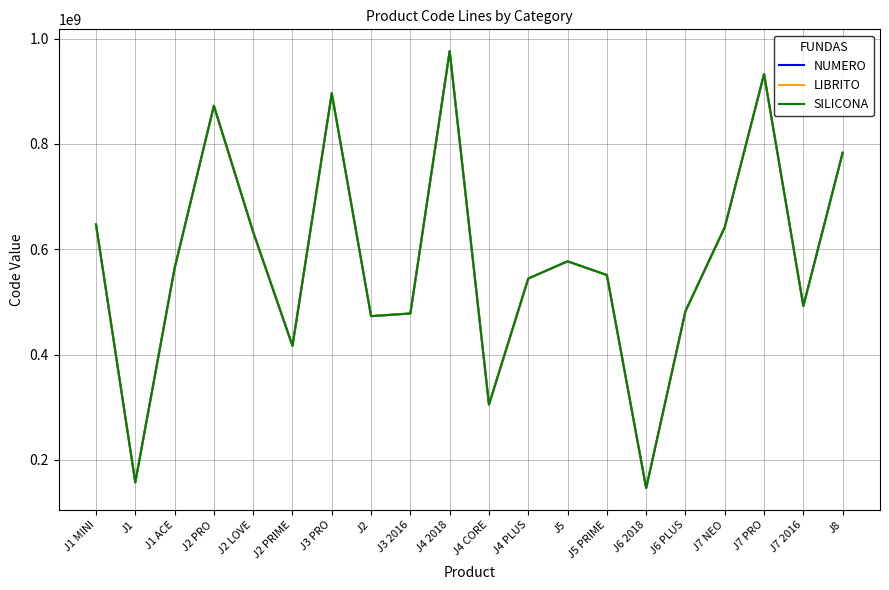

Is this an area chart (filled region under the line)?

No